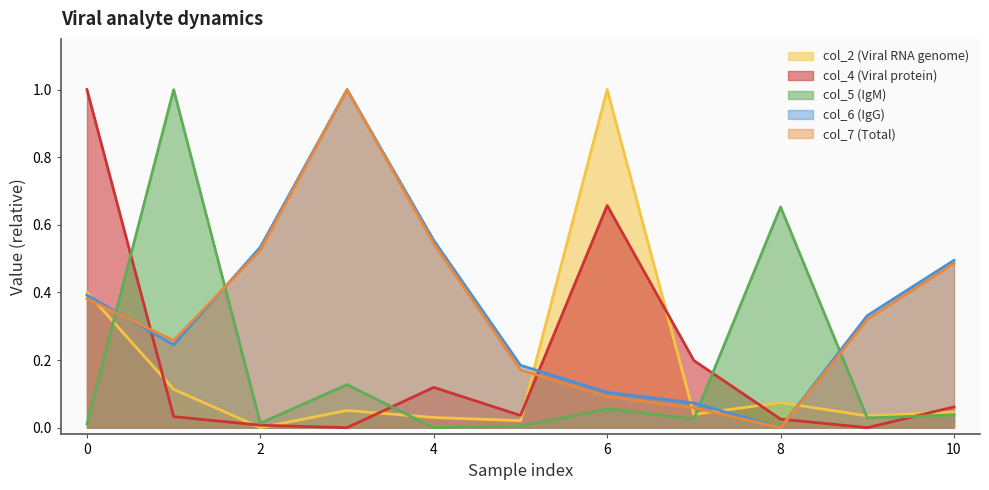

Reading left to right, what are all the values shown in this chart?

col_2: 0=0.4	1=0.1	2=0.0	3=0.1	4=0.0	5=0.0	6=1.0	7=0.0	8=0.1	9=0.0	10=0.0
col_4: 0=1.0	1=0.0	2=0.0	3=0.0	4=0.1	5=0.0	6=0.7	7=0.2	8=0.0	9=0.0	10=0.1
col_5: 0=0.0	1=1.0	2=0.0	3=0.1	4=0.0	5=0.0	6=0.1	7=0.0	8=0.7	9=0.0	10=0.0
col_6: 0=0.4	1=0.2	2=0.5	3=1.0	4=0.6	5=0.2	6=0.1	7=0.1	8=0.0	9=0.3	10=0.5
col_7: 0=0.4	1=0.3	2=0.5	3=1.0	4=0.5	5=0.2	6=0.1	7=0.1	8=0.0	9=0.3	10=0.5